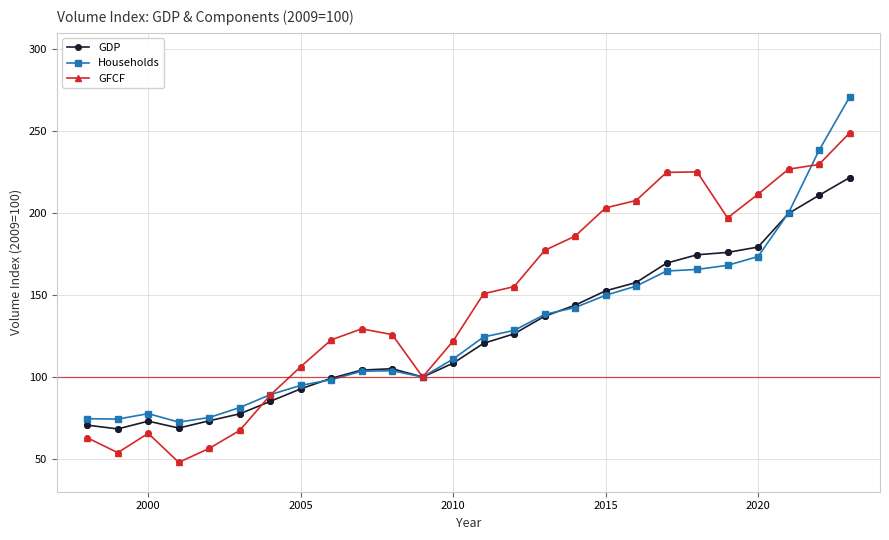

Which series has the largest total across all categories?

GFCF